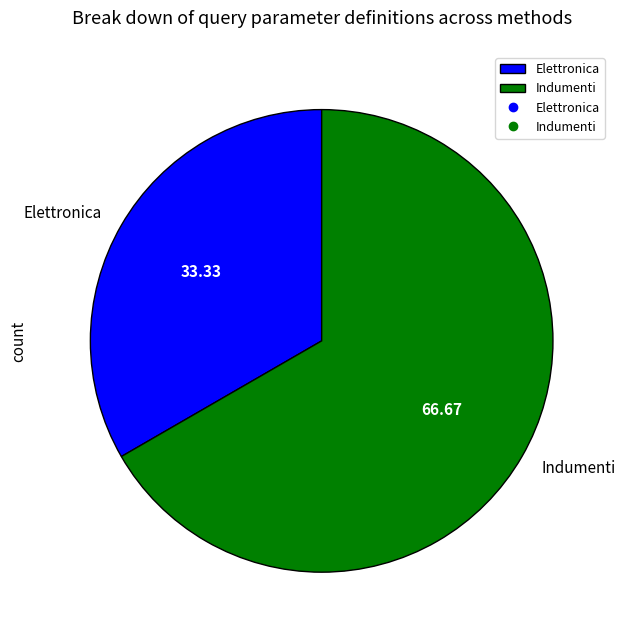

How many slices are in this pie chart?

2